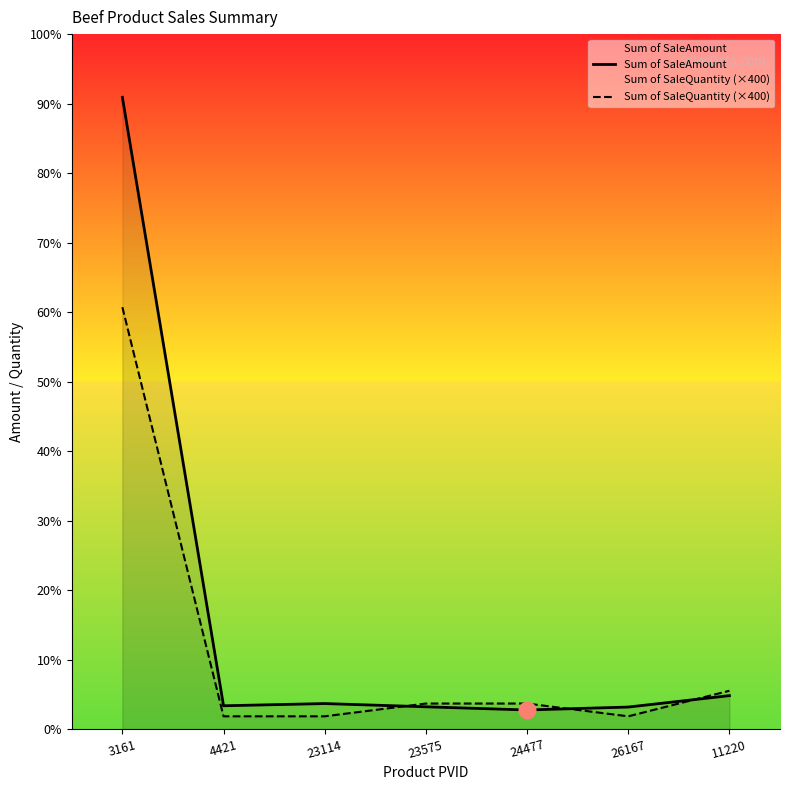

How many intersections are there between Sum of SaleQuantity (×400) and Sum of SaleAmount?

3